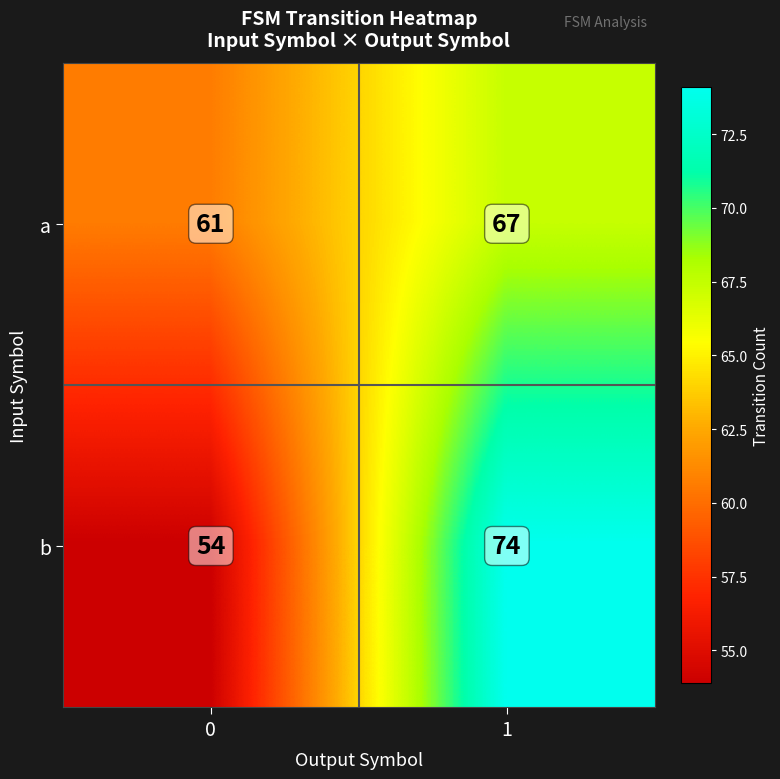

Reading left to right, transcribe all the data shown in this chart.

a: 61	67
b: 54	74